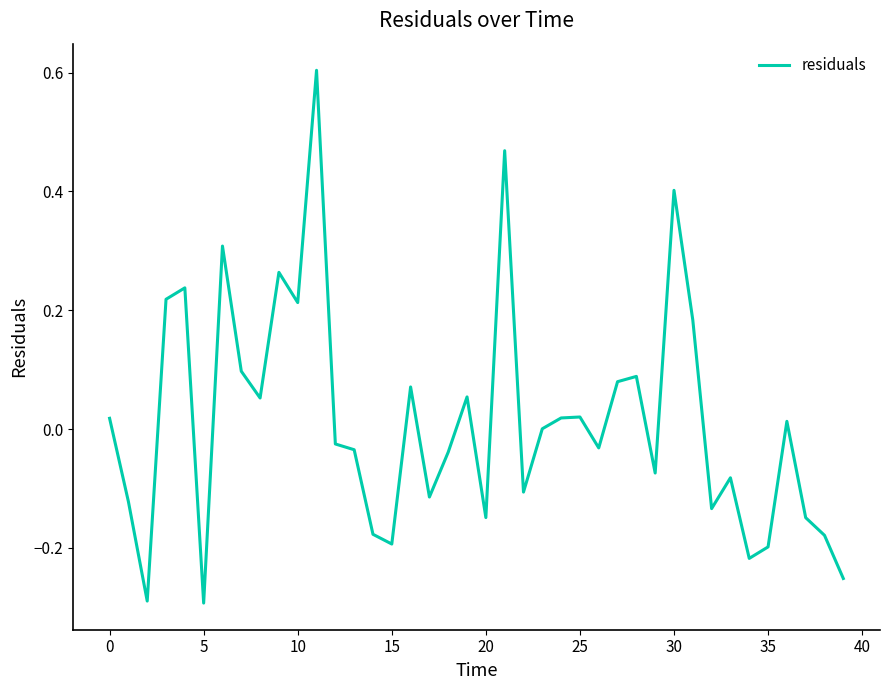

What is the maximum value shown in the chart?

0.6